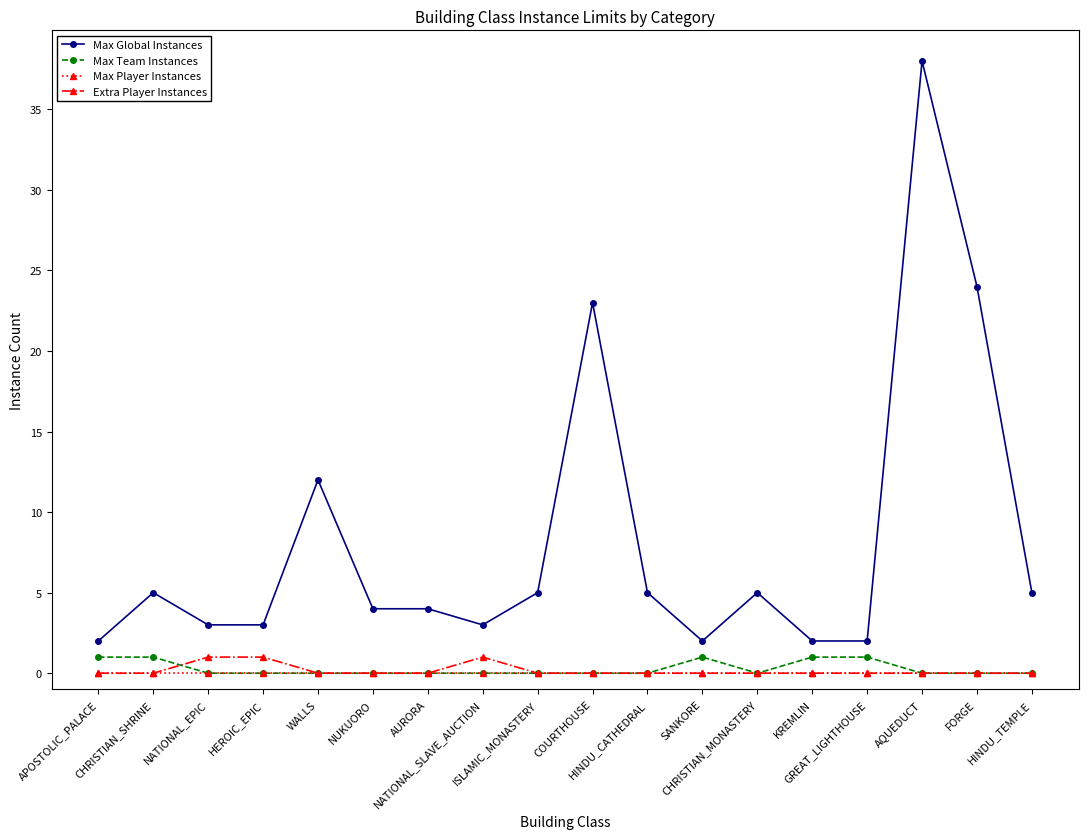

Which category has the highest value across all series?

AQUEDUCT